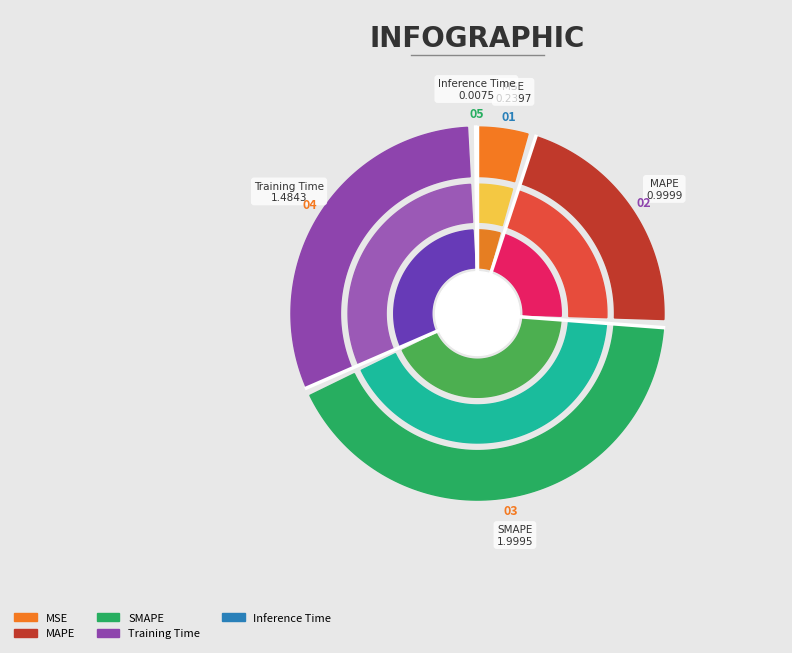

To the nearest percent, what is the difference between the SMAPE and Inference Time slice percentages?

42%